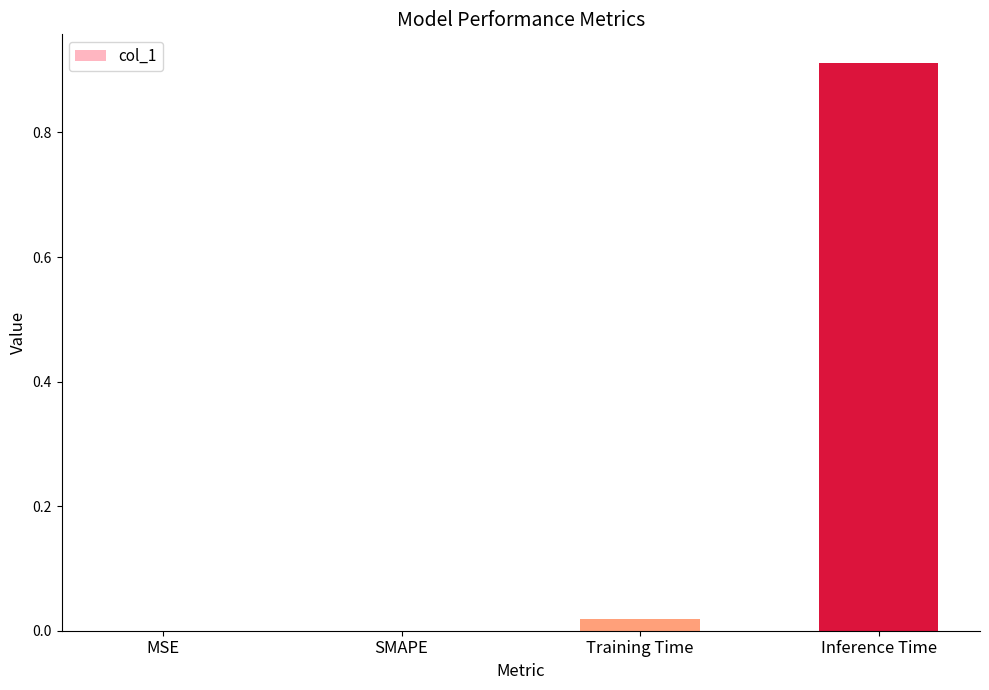

Which category has the highest value across all series?

Inference Time